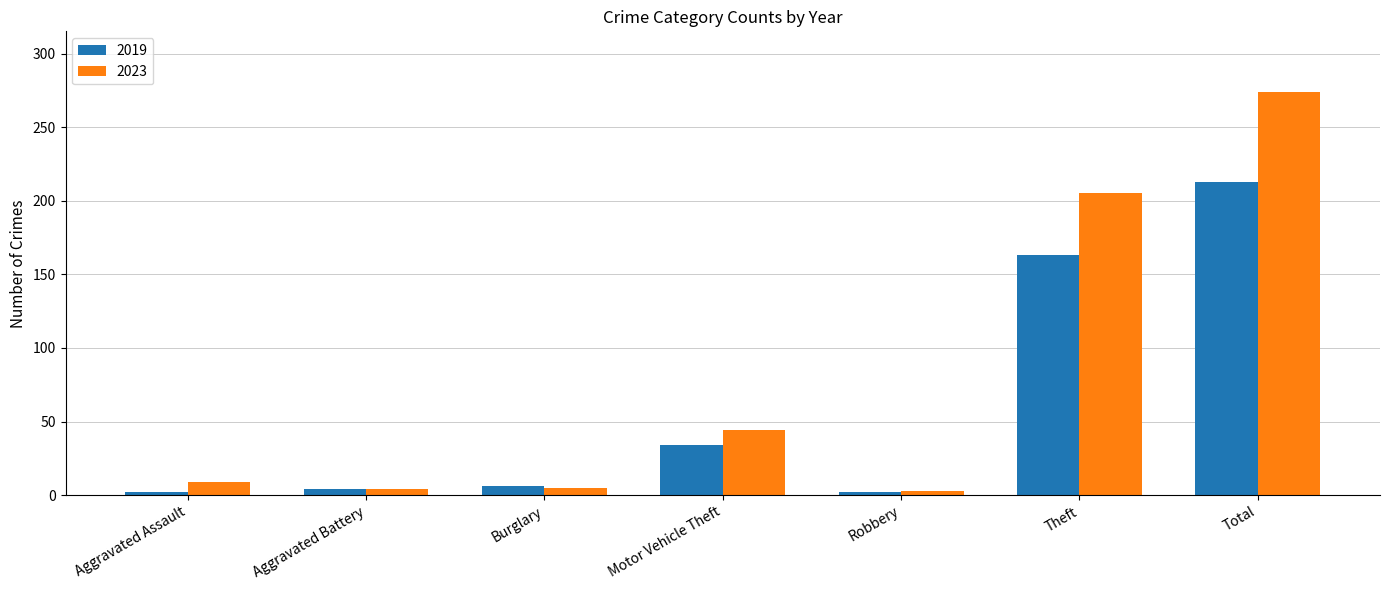

What is the difference between the maximum and second lowest values in the 2019 series?

211